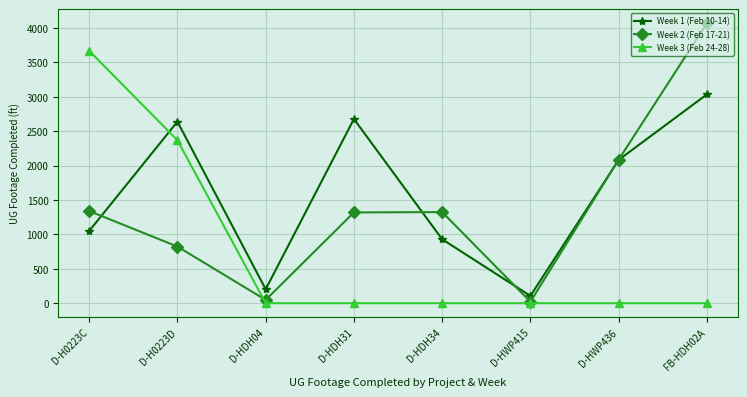

List the series in order of their peak value, highest first.

Week 2 (Feb 17-21), Week 3 (Feb 24-28), Week 1 (Feb 10-14)